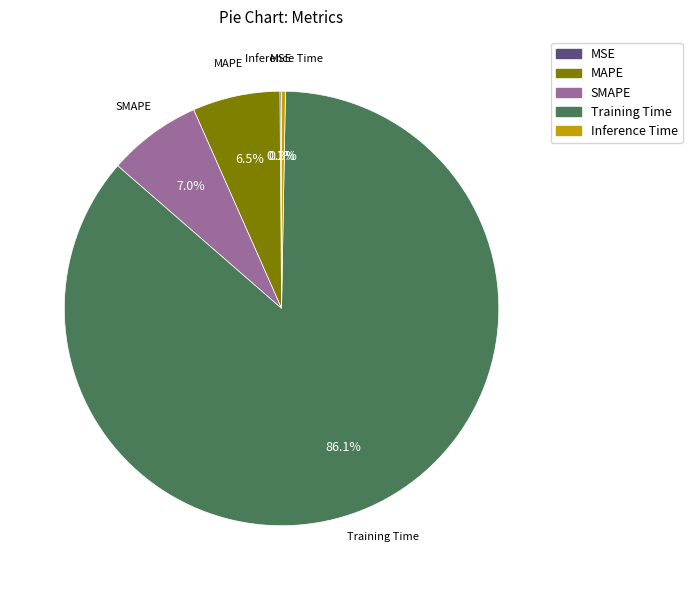

Does Training Time represent more than half of the total?

Yes